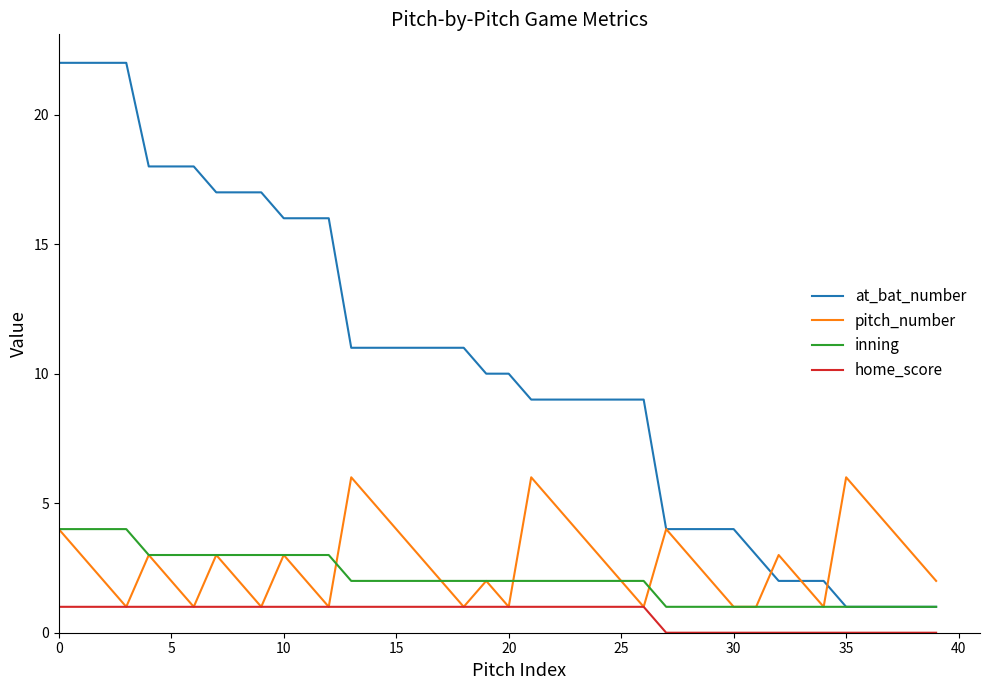

What is the maximum value shown in the chart?

22